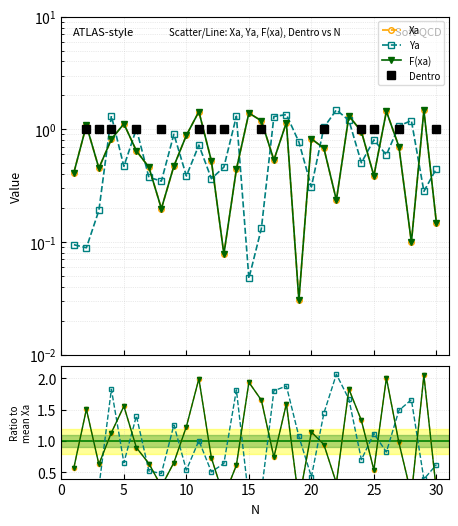

How many lines are shown in the chart?

4